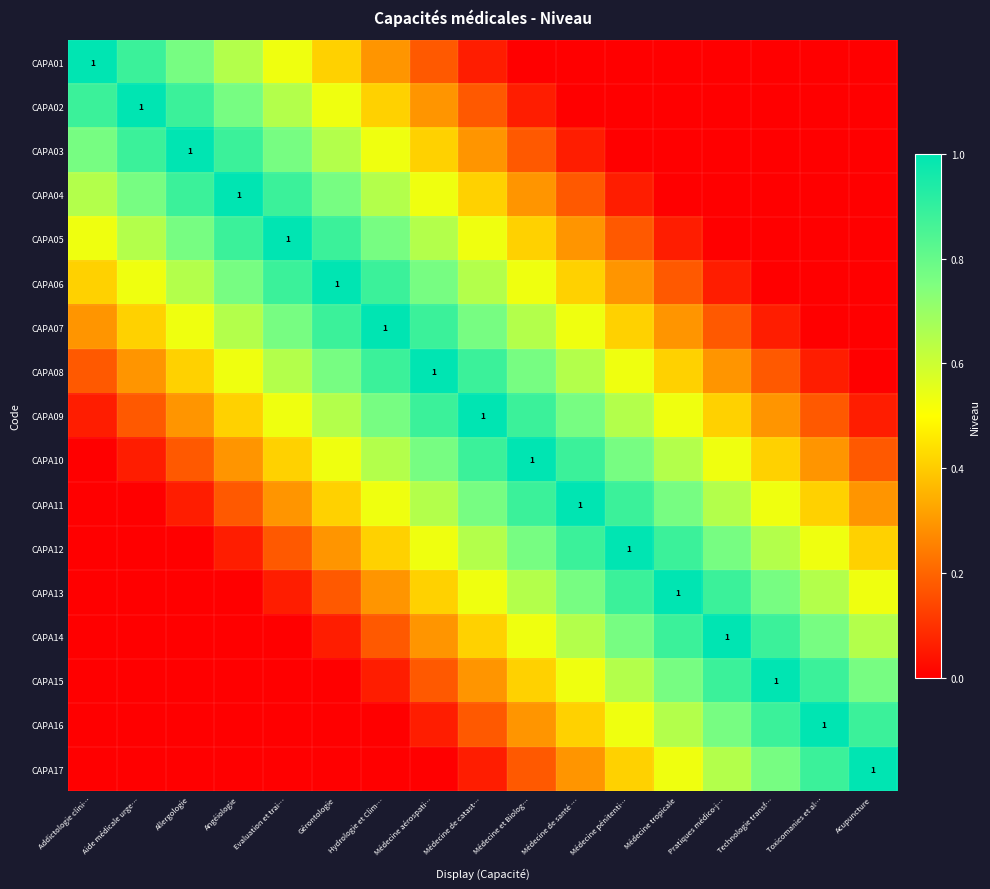

Which series has the largest total across all categories?

CAPA09